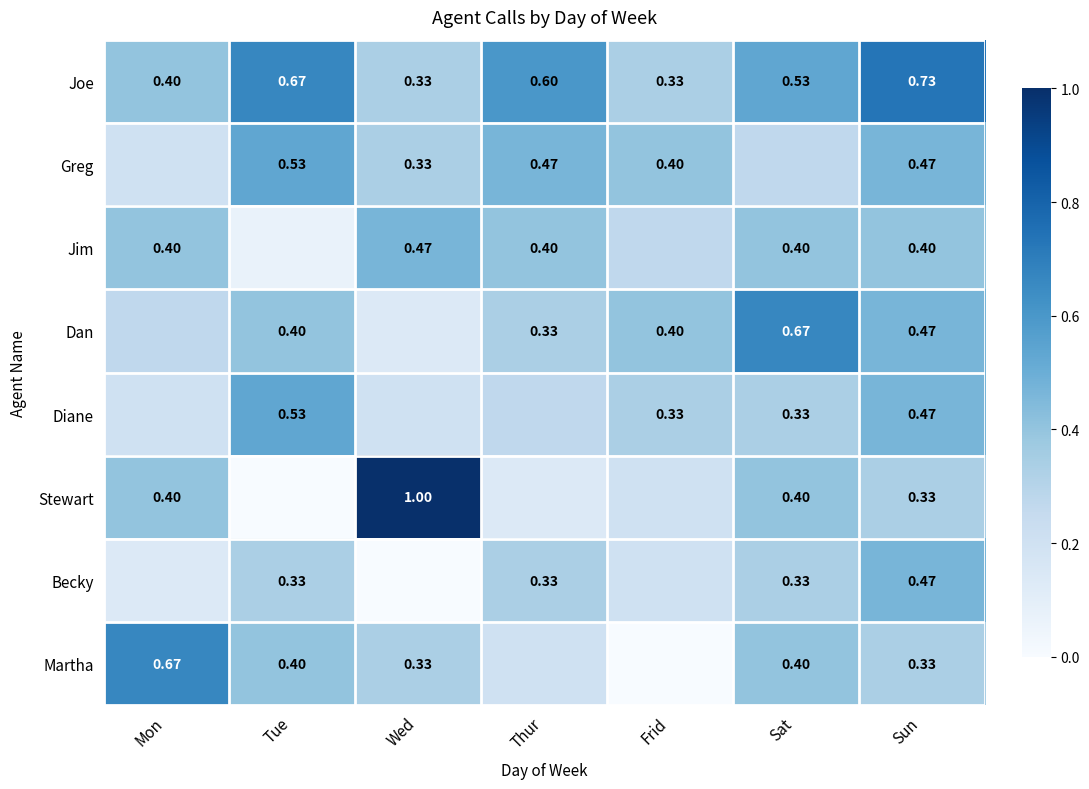

Is the value of Greg at Thur greater than the value of Stewart at Sat?

Yes